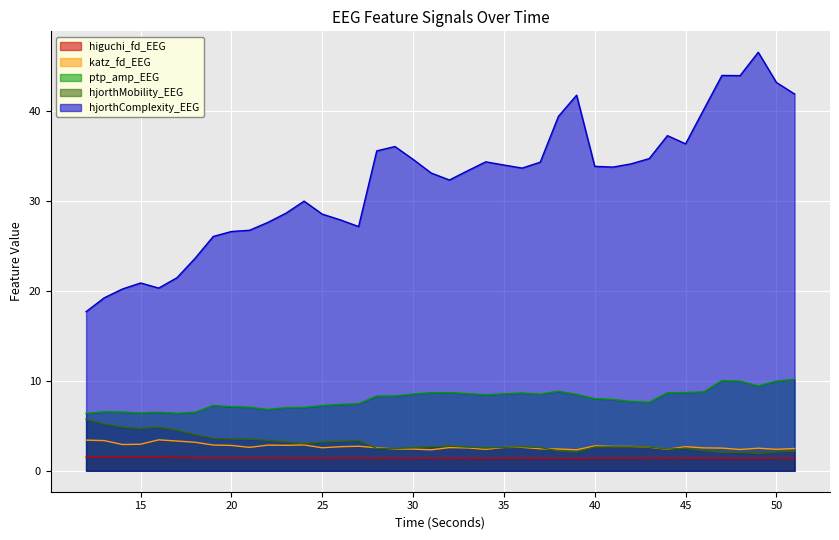

Which category has the highest value in the hjorthComplexity_EEG series?

49